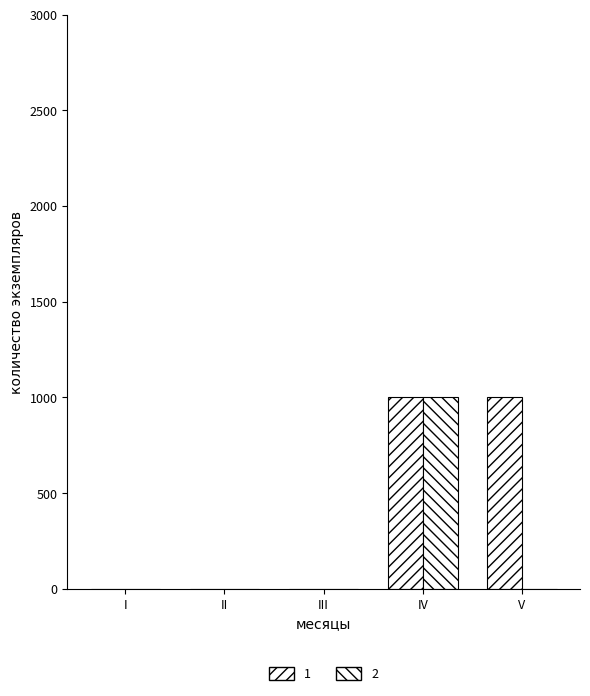

Count the number of categories in the chart.

5